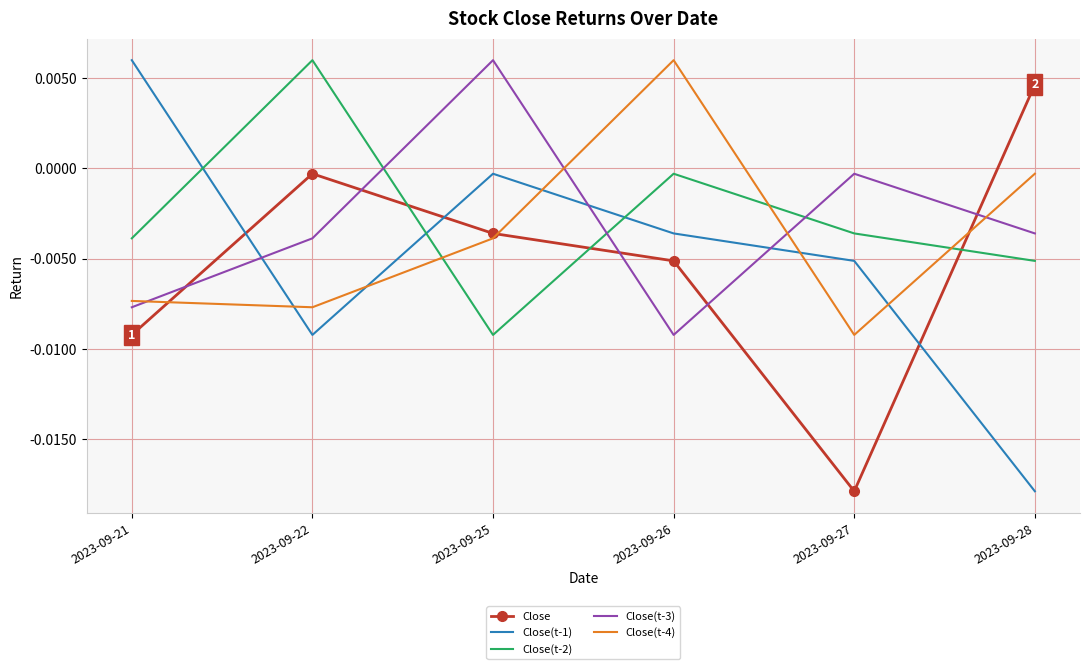

Rank the series at 2023-09-27 from lowest to highest value.

Close, Close(t-4), Close(t-1), Close(t-2), Close(t-3)